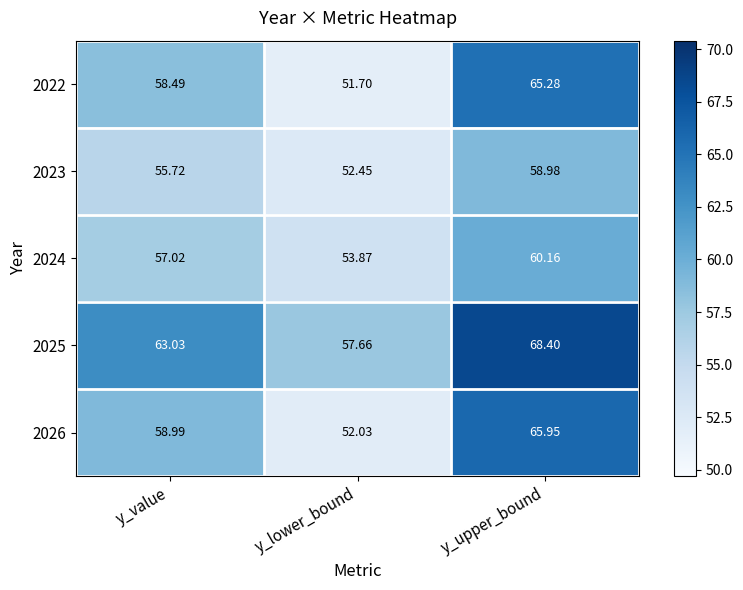

Is the value of 2025 at y_value greater than the value of 2024 at y_upper_bound?

Yes